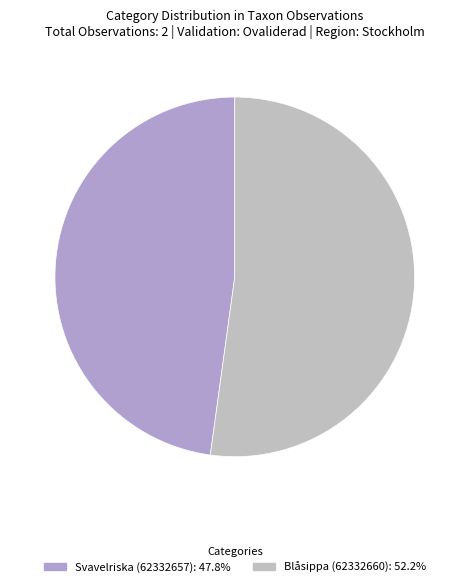

To the nearest percent, what is the difference between the largest and smallest slice percentages?

4%